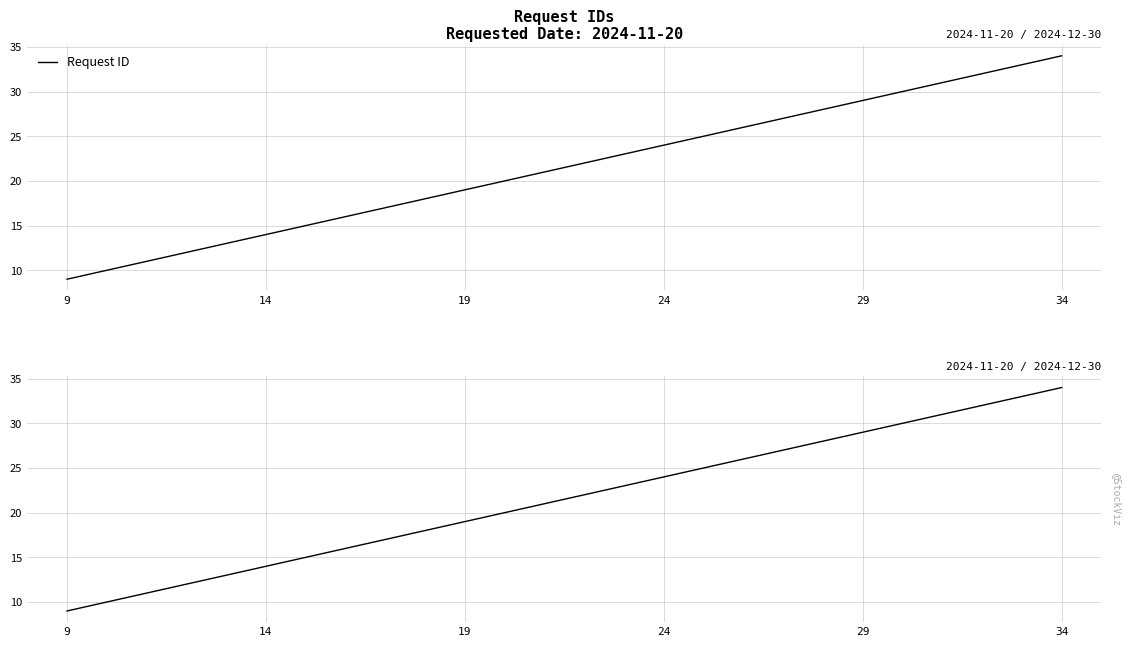

Which label corresponds to the largest value in the chart?

34